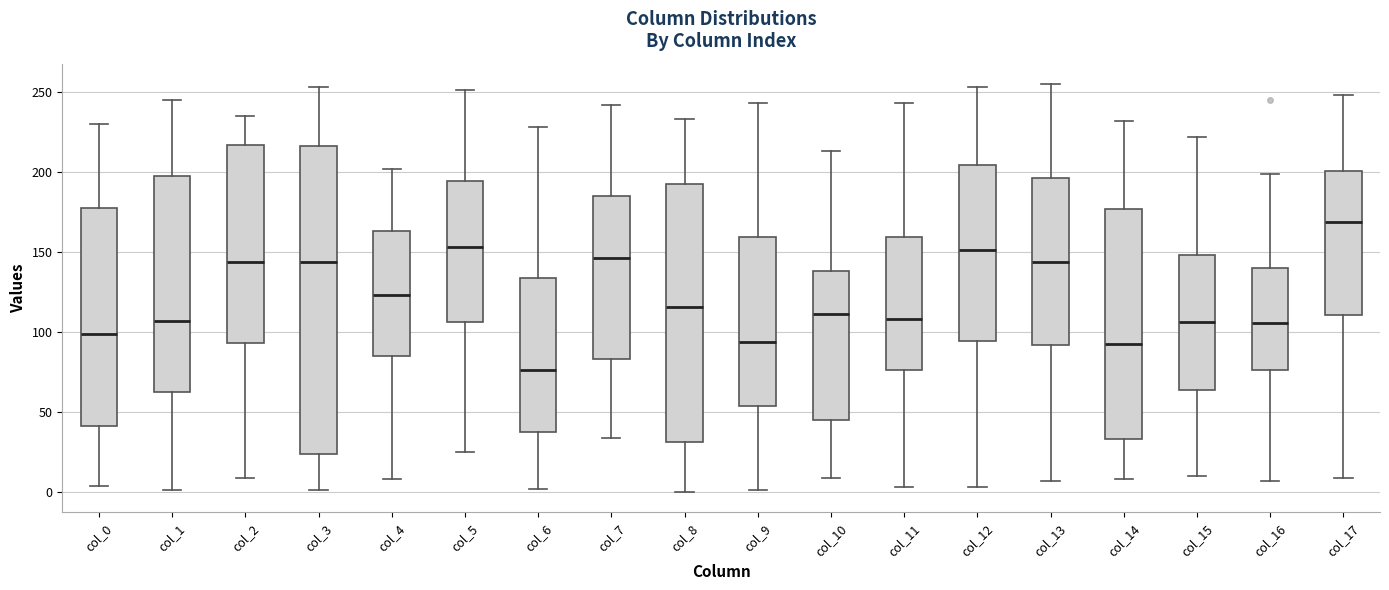

Which box has the lowest median line?

col_6